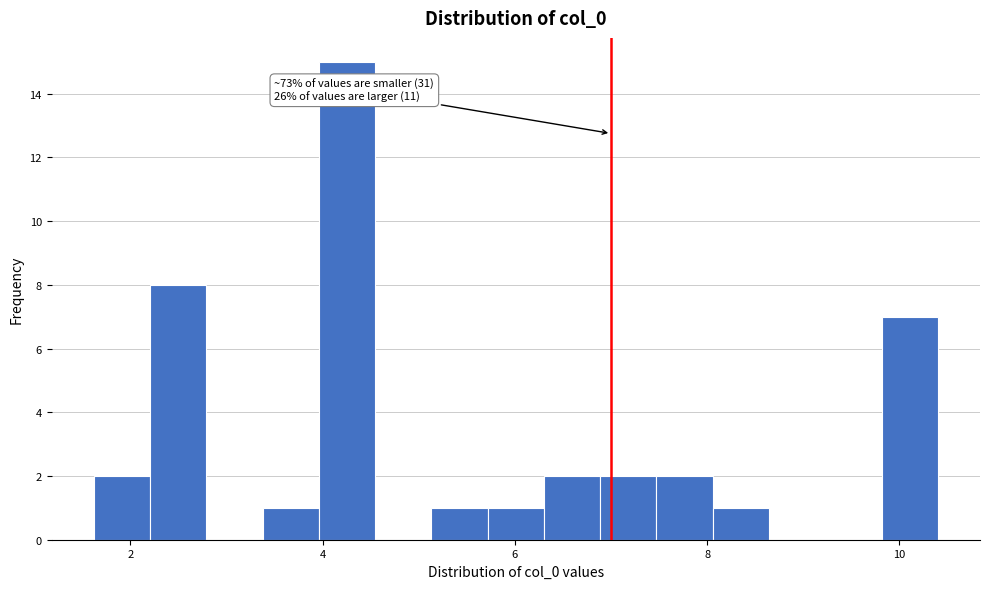

Read against the x-axis, roughly where is the centre of the tallest bar?

4.2